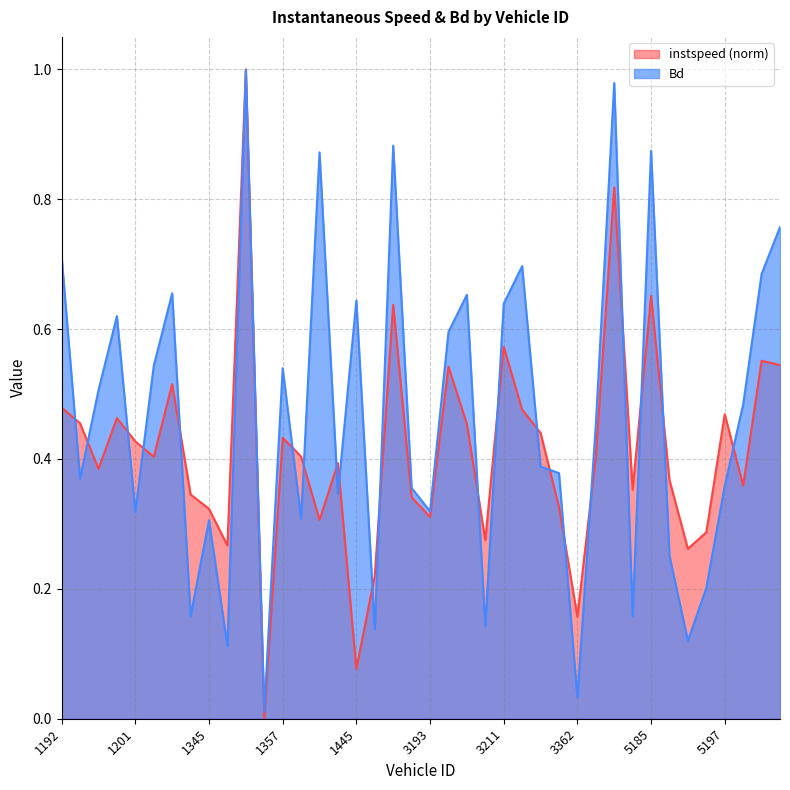

At which category does the chart reach its minimum across all series?

1356